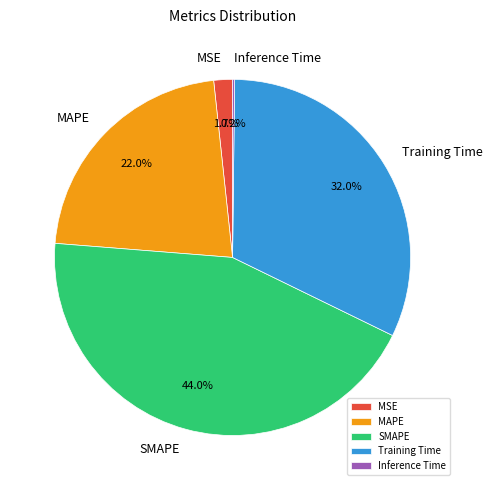

What percentage is the MSE slice, to the nearest percent?

2%